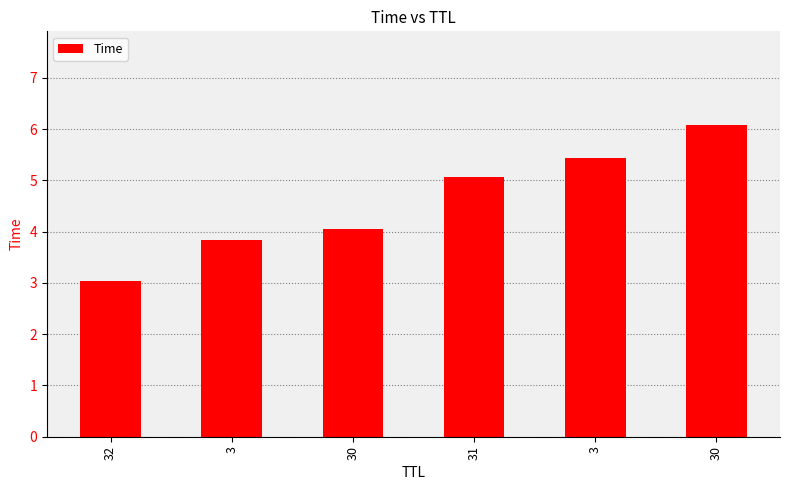

Is it true that the value at 3 is 3.8?

True